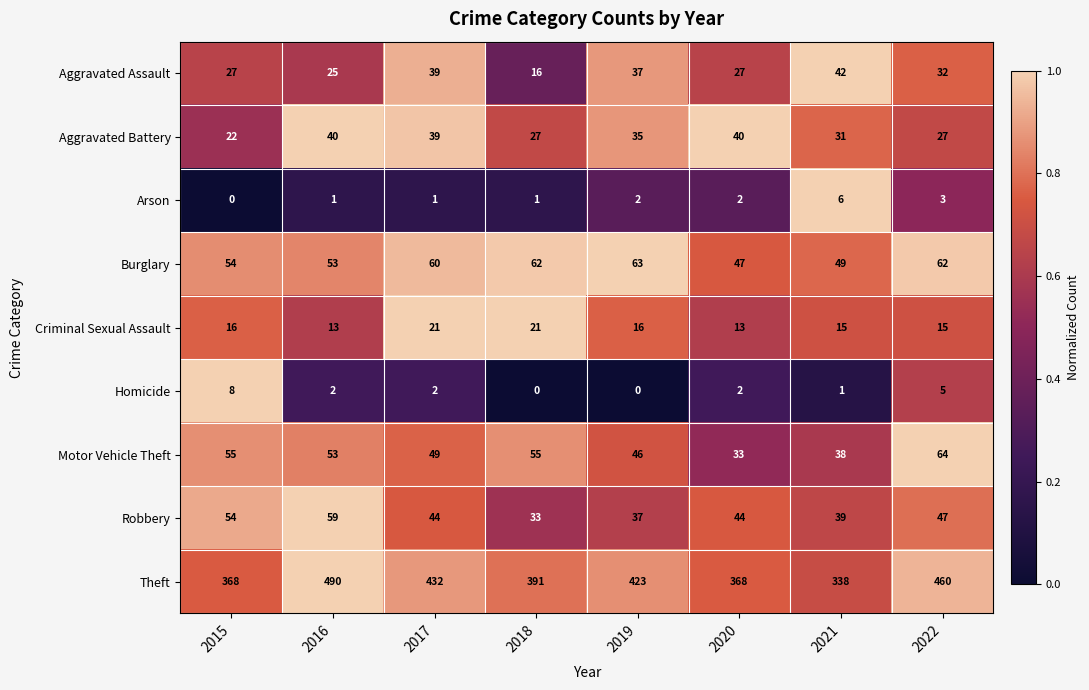

Which series changed the most between 2016 and 2022?

Theft